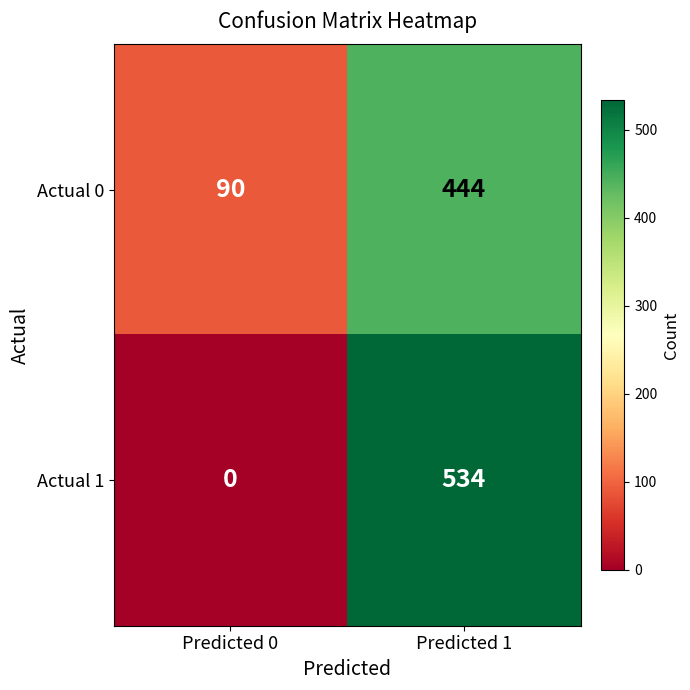

Reading right to left, what are all the values shown in this chart?

Actual 0: 444	90
Actual 1: 534	0